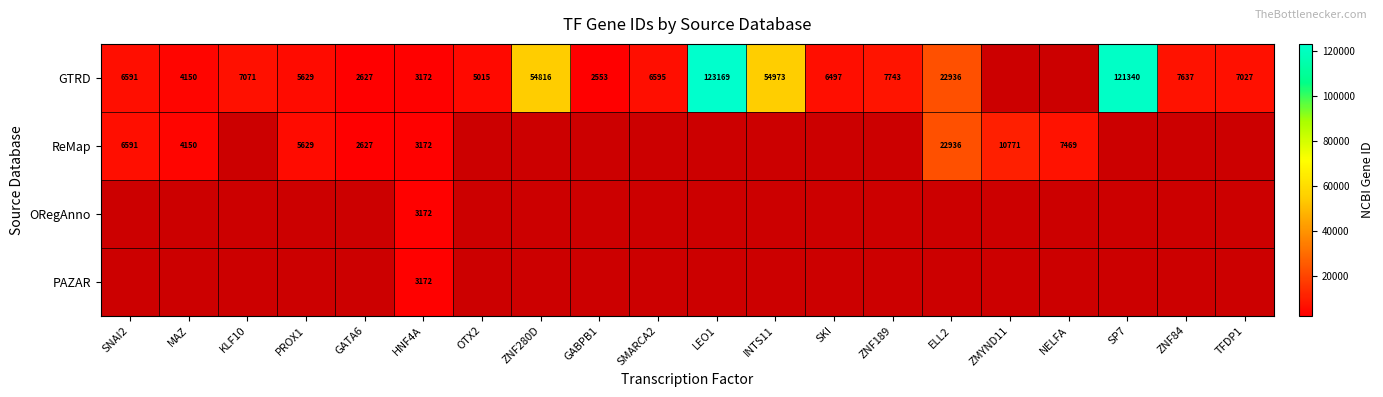

True or false: GTRD has a value of 123169 at LEO1.

True